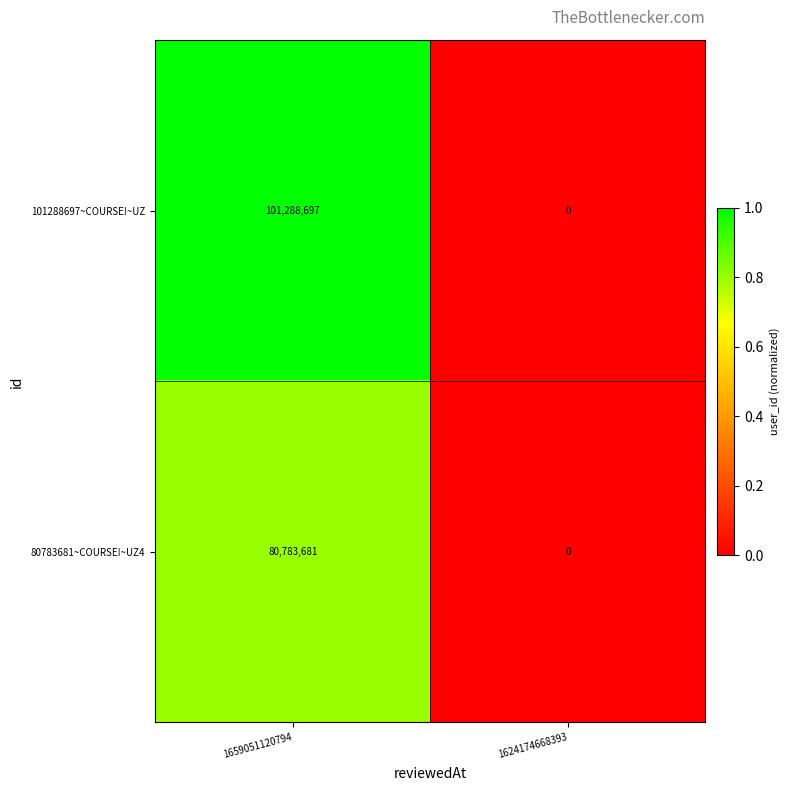

The 80783681~COURSE!~UZ4 series shows 80783681 at 1659051120794. True or false?

True